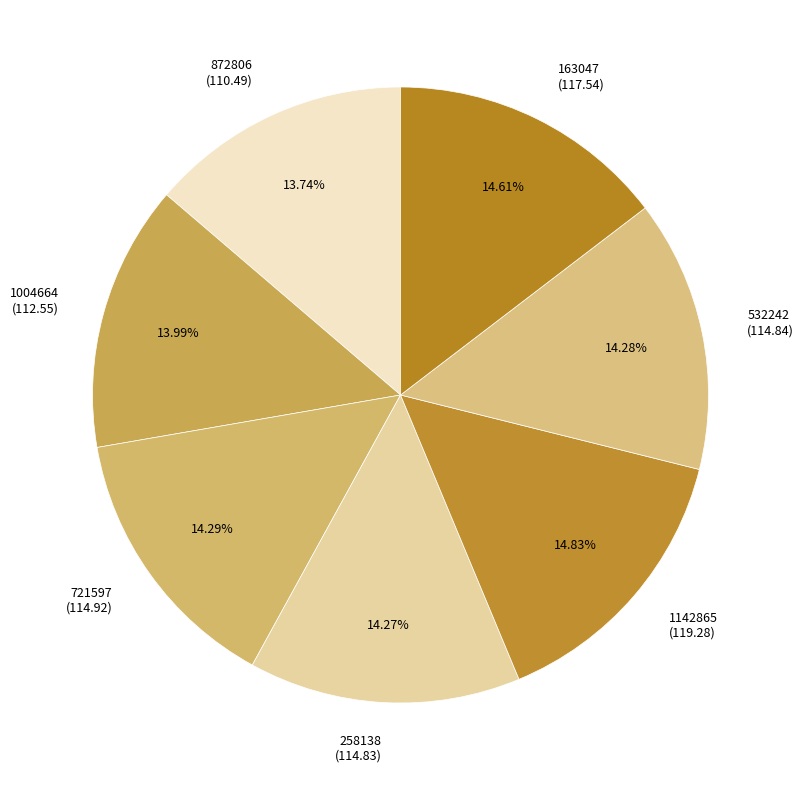

What percentage is the 532242 slice, to the nearest percent?

14%